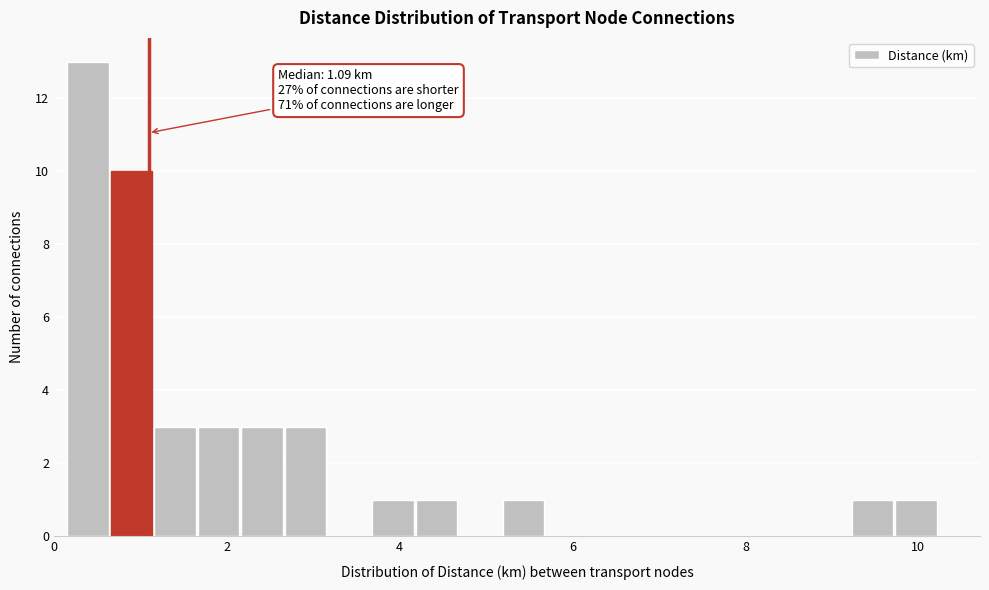

Around what value on the x-axis is the tallest bar? Give the approximate position of its centre, as read against the axis.

0.4